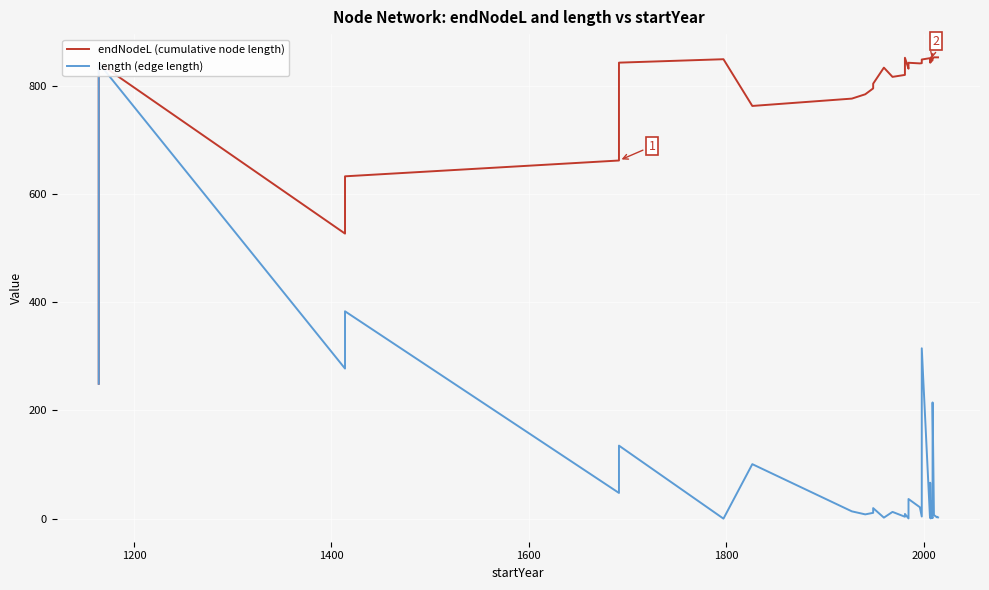

True or false: length (edge length) and endNodeL (cumulative node length) intersect in this chart.

False